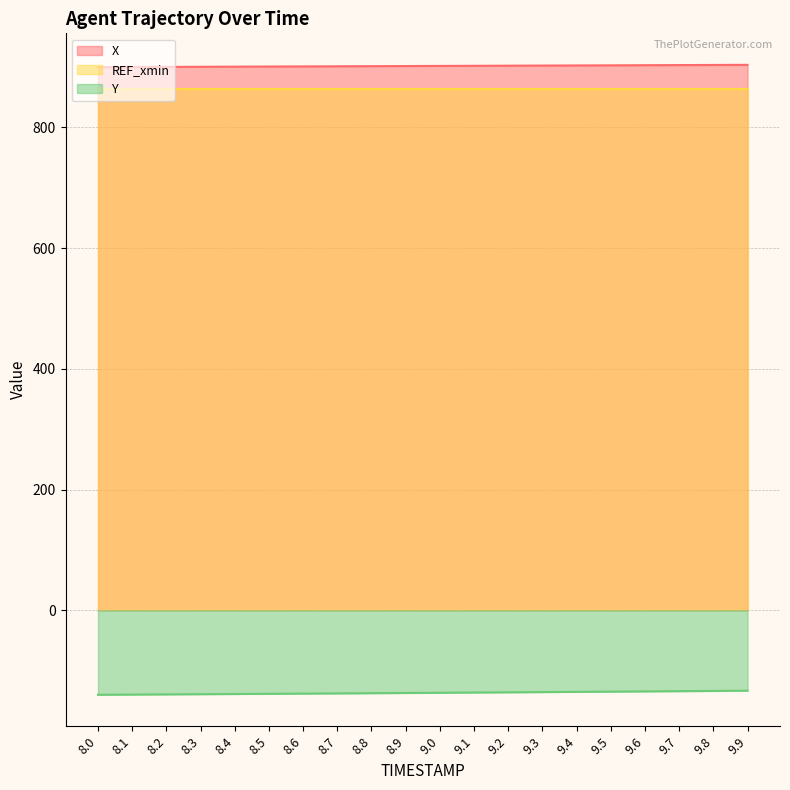

True or false: Y and X cross at least once.

False